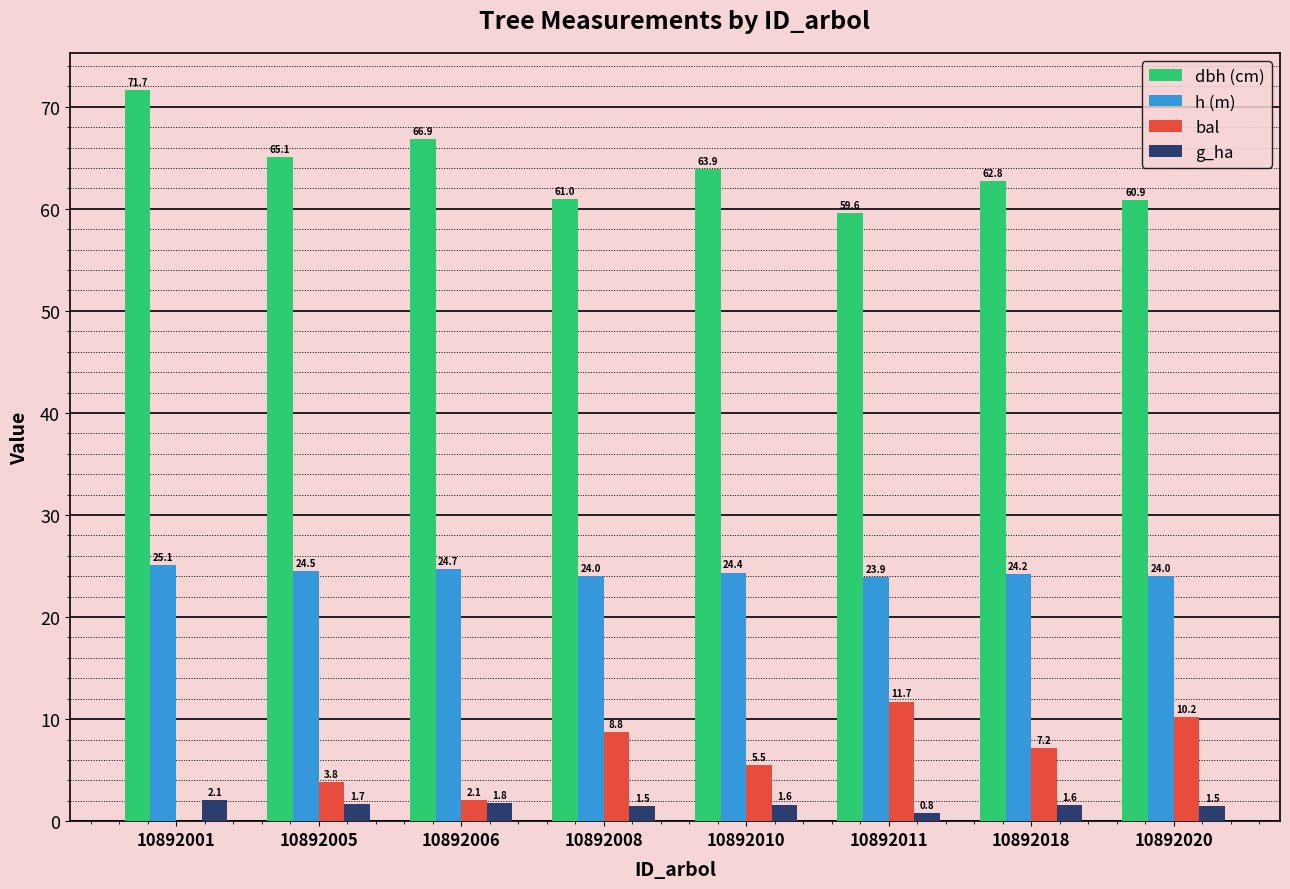

How many series are shown in this chart?

4